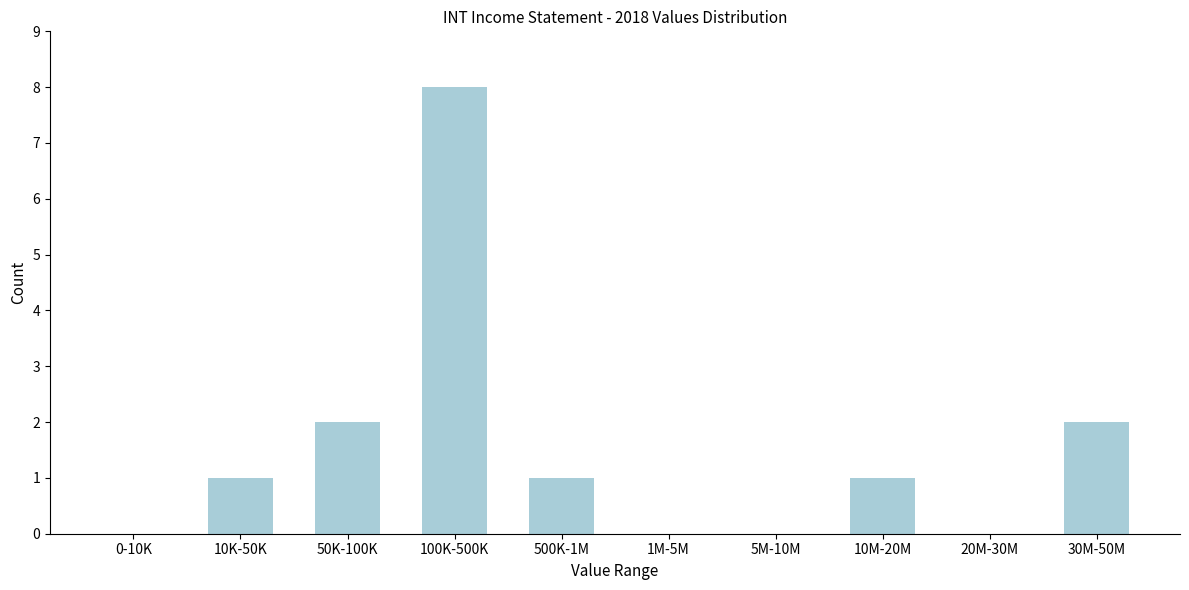

Reading left to right, transcribe all the data shown in this chart.

0-10K=0	10K-50K=1	50K-100K=2	100K-500K=8	500K-1M=1	1M-5M=0	5M-10M=0	10M-20M=1	20M-30M=0	30M-50M=2